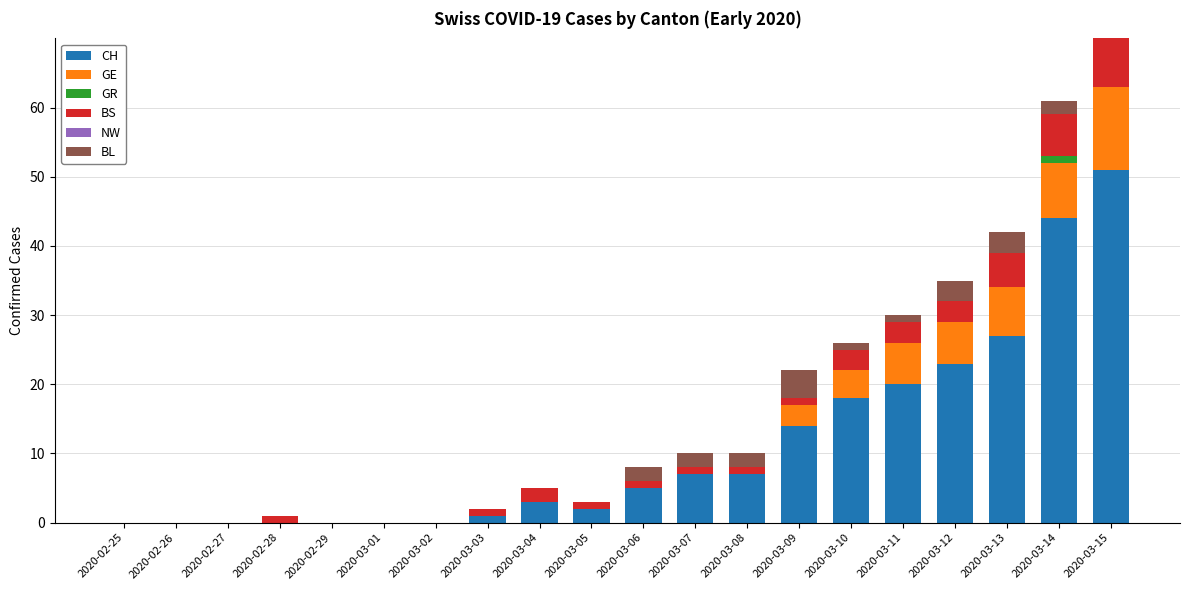

What is the maximum value for GE?

12